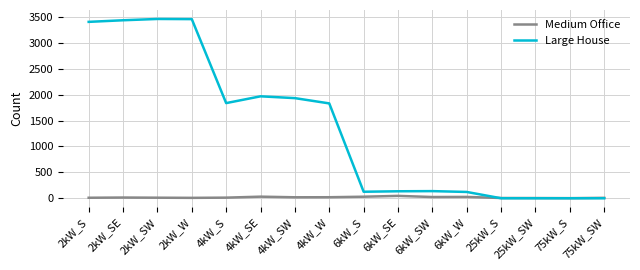

True or false: Medium Office has a value of 4 at 25kW_SW.

True